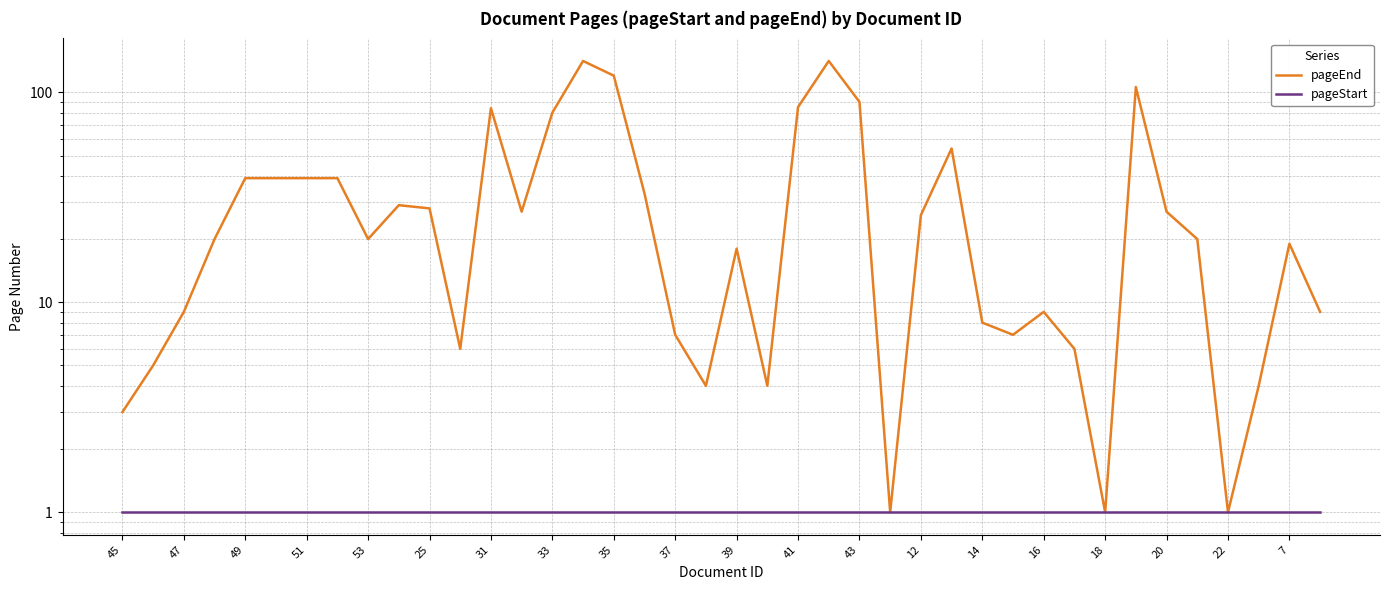

True or false: pageStart has more than 1 interior local peaks.

False